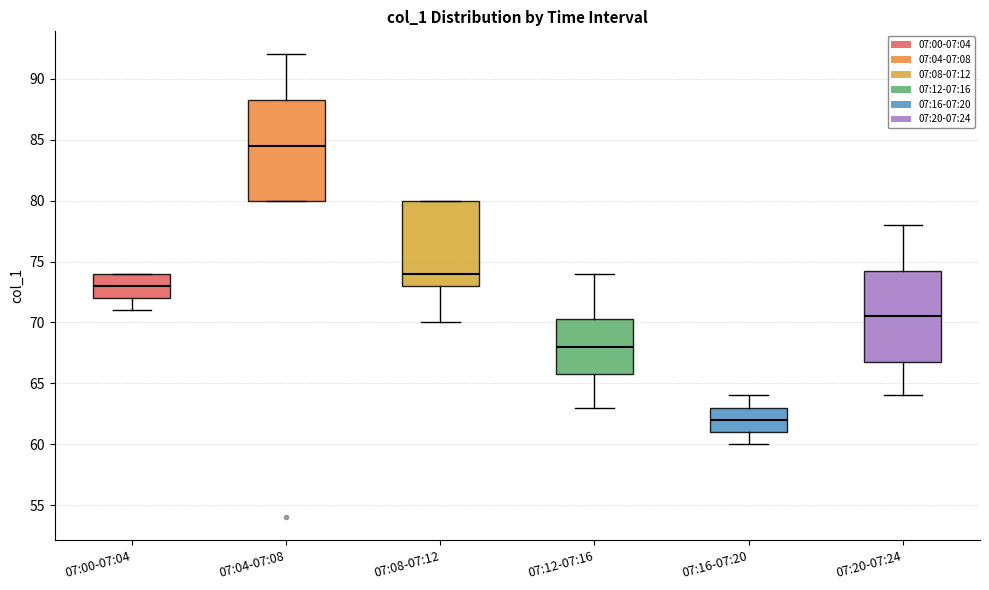

Reading left to right, transcribe this box plot: for each box, give where its median line is, the range the box spans, and where its two whiskers end, as read against the y-axis. The values are not printed on the chart, so give them approximately, as read against the axis.

07:00-07:04: median 73.0, box 72.0 to 74.0, whiskers 71.0 to 74.0
07:04-07:08: median 84.5, box 80.0 to 88.5, whiskers 80.0 to 92.0
07:08-07:12: median 74.0, box 73.0 to 80.0, whiskers 70.0 to 80.0
07:12-07:16: median 68.0, box 66.0 to 70.5, whiskers 63.0 to 74.0
07:16-07:20: median 62.0, box 61.0 to 63.0, whiskers 60.0 to 64.0
07:20-07:24: median 70.5, box 67.0 to 74.5, whiskers 64.0 to 78.0